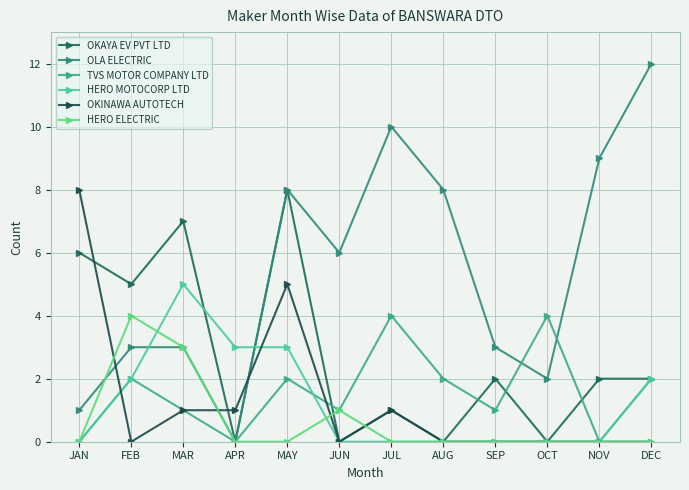

Which series has the widest spread of values?

OLA ELECTRIC